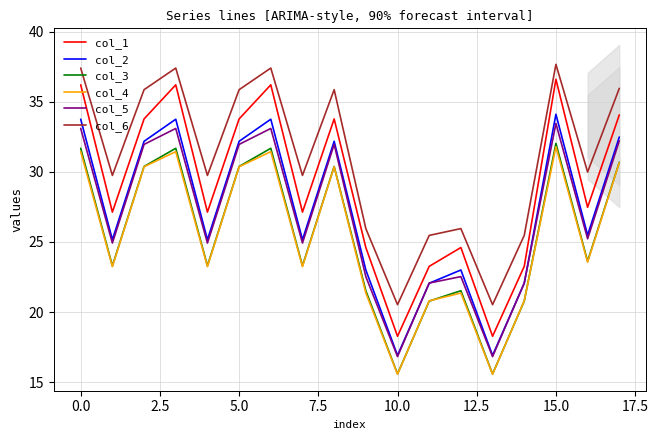

What is the average value of the col_4 series?

25.4